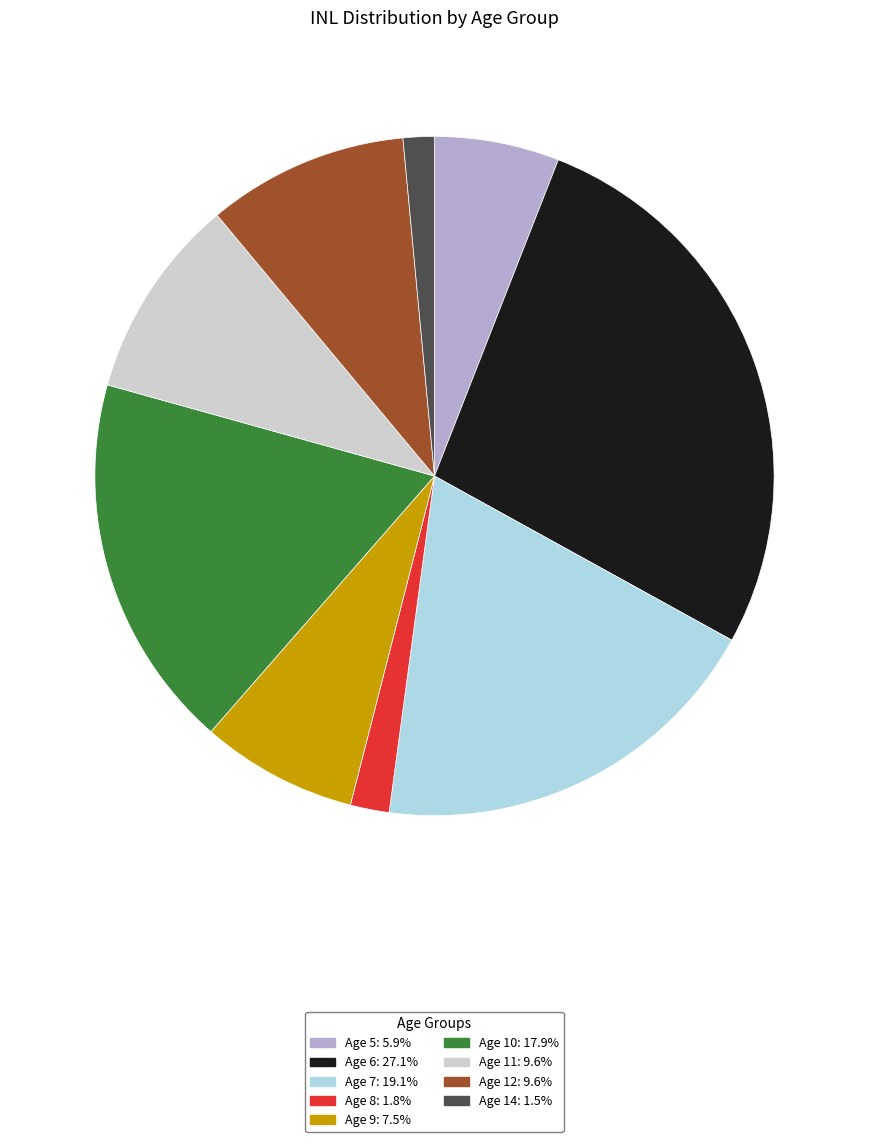

Count the number of slices in the pie.

9